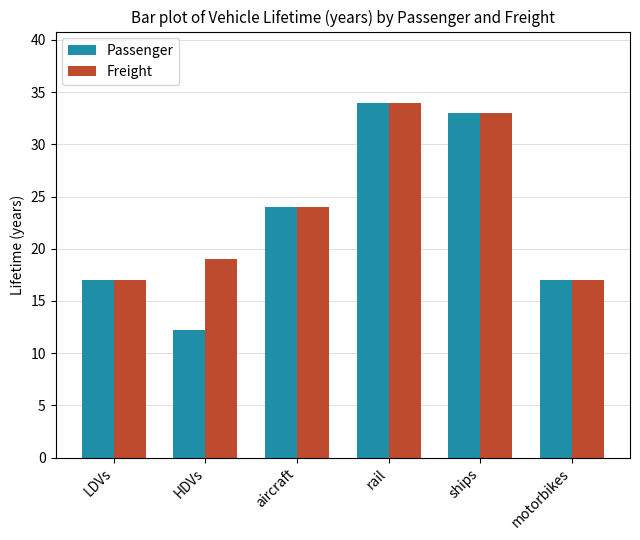

What is the total value across all series at ships?

66.0